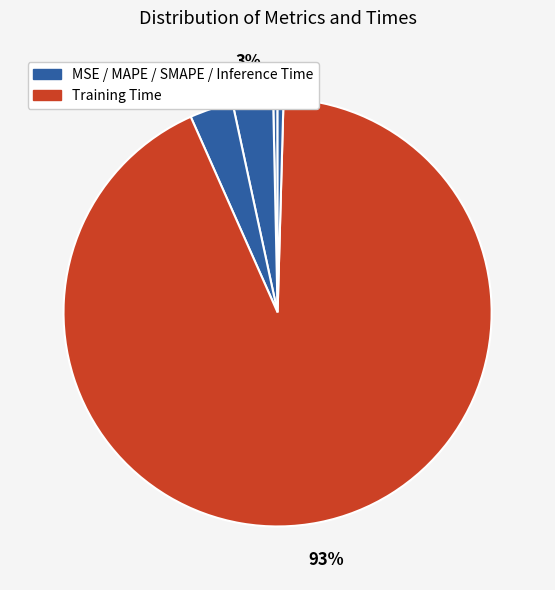

To the nearest percent, what is the average slice percentage?

20%